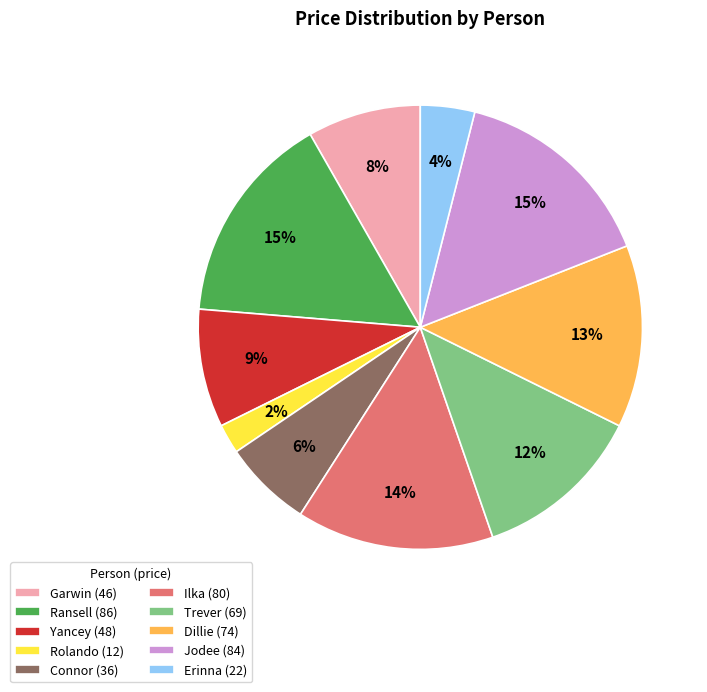

To the nearest percent, what is the combined percentage of Jodee and Ransell?

31%